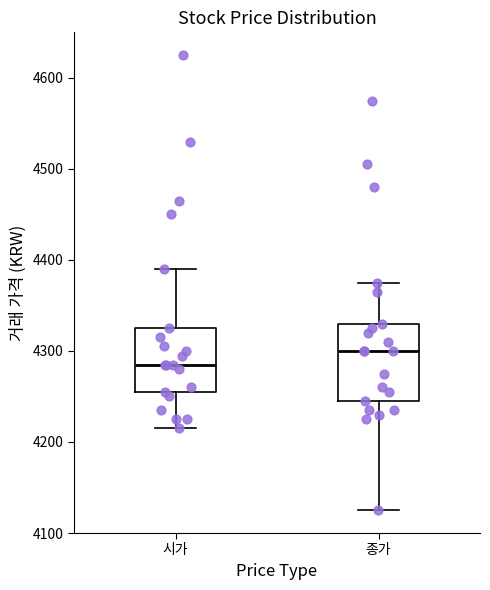

Reading left to right, read every box against the y-axis: the position of its median line, the range the box covers, and the ends of its whiskers. The values are not printed on the chart, so give them approximately, as read against the axis.

시가: median 4290, box 4260 to 4330, whiskers 4220 to 4390
종가: median 4300, box 4250 to 4330, whiskers 4130 to 4380